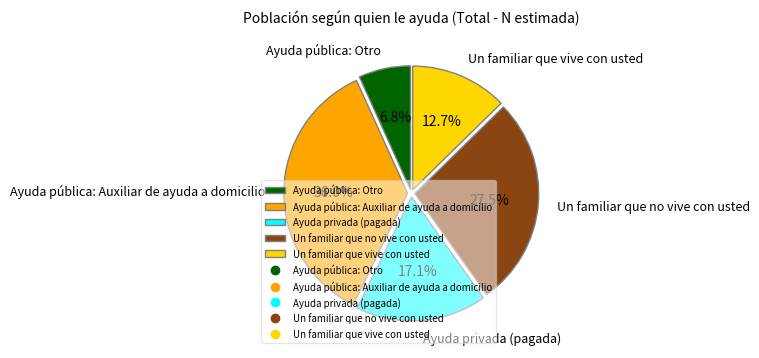

Is it true that Ayuda pública: Otro is 21% of the pie?

False